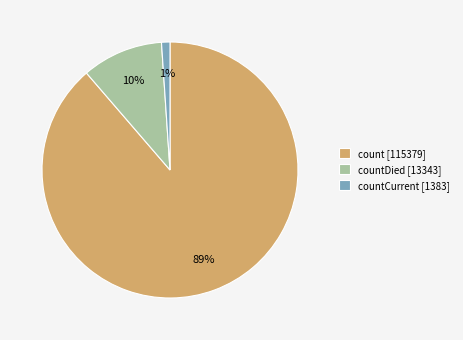

Between countDied [13343] and countCurrent [1383], which is larger?

countDied [13343]